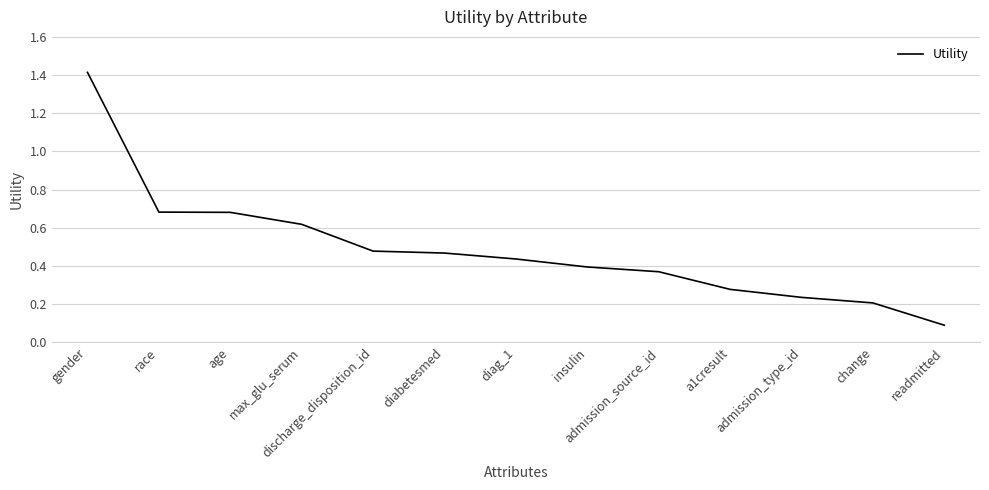

What is the smallest value displayed?

0.1